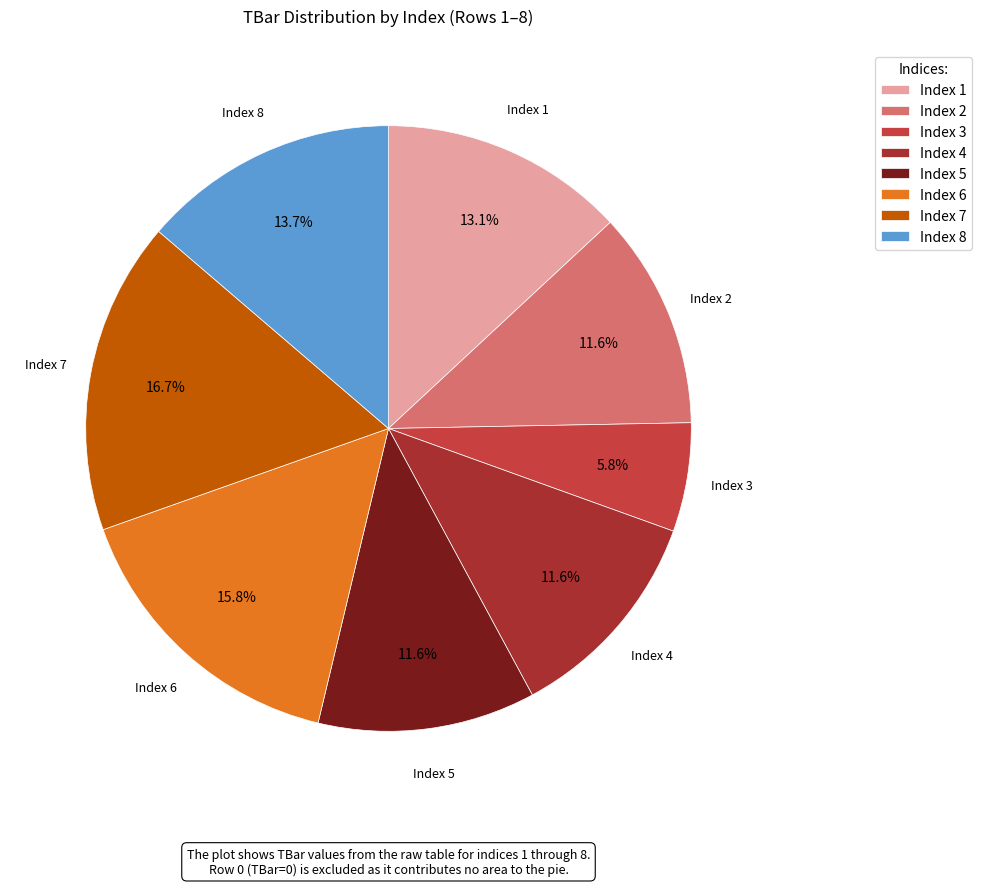

Is the sum of Index 7 and Index 1 greater than half?

No